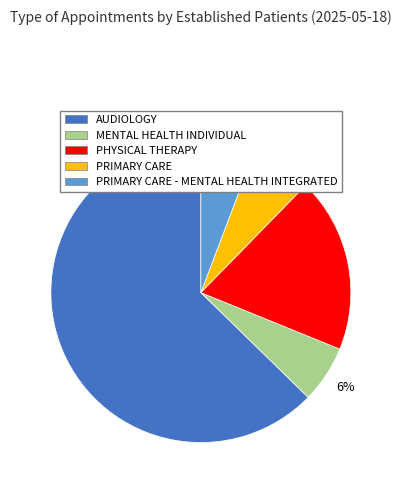

To the nearest percent, what is the average slice percentage?

20%